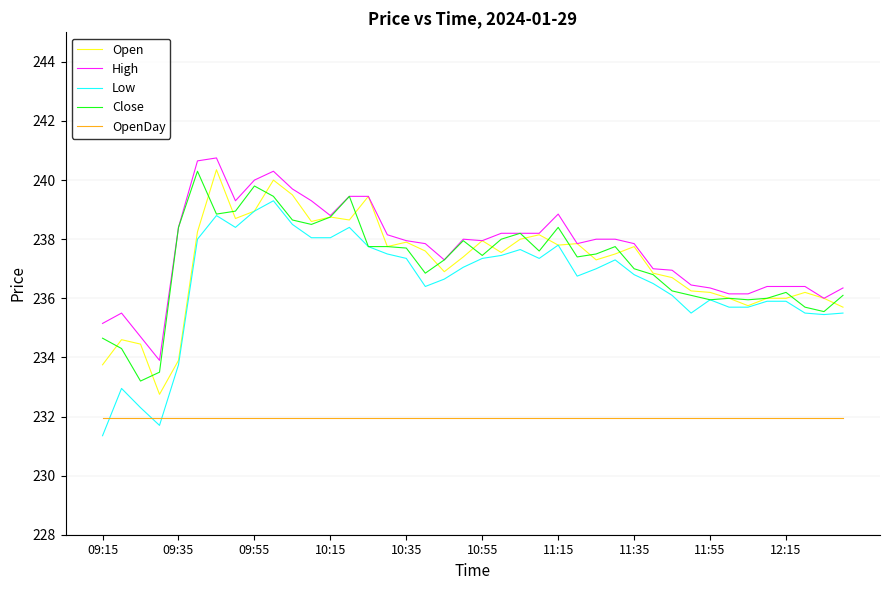

What is the greatest value displayed?

240.8